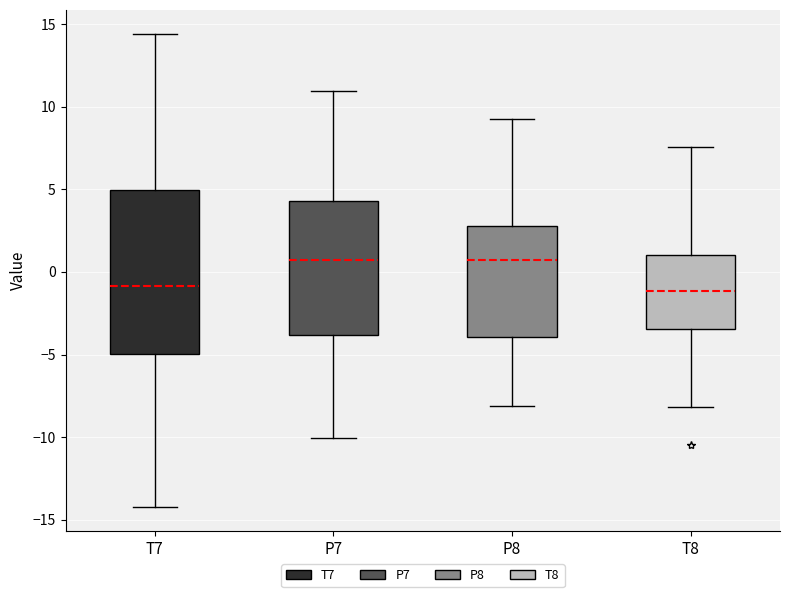

Reading left to right, transcribe this box plot: for each box, give where its median line is, the range the box spans, and where its two whiskers end, as read against the y-axis. The values are not printed on the chart, so give them approximately, as read against the axis.

T7: median -1.0, box -5.0 to 5.0, whiskers -14.0 to 14.5
P7: median 0.5, box -4.0 to 4.5, whiskers -10.0 to 11.0
P8: median 1.0, box -4.0 to 3.0, whiskers -8.0 to 9.5
T8: median -1.0, box -3.5 to 1.0, whiskers -8.0 to 7.5